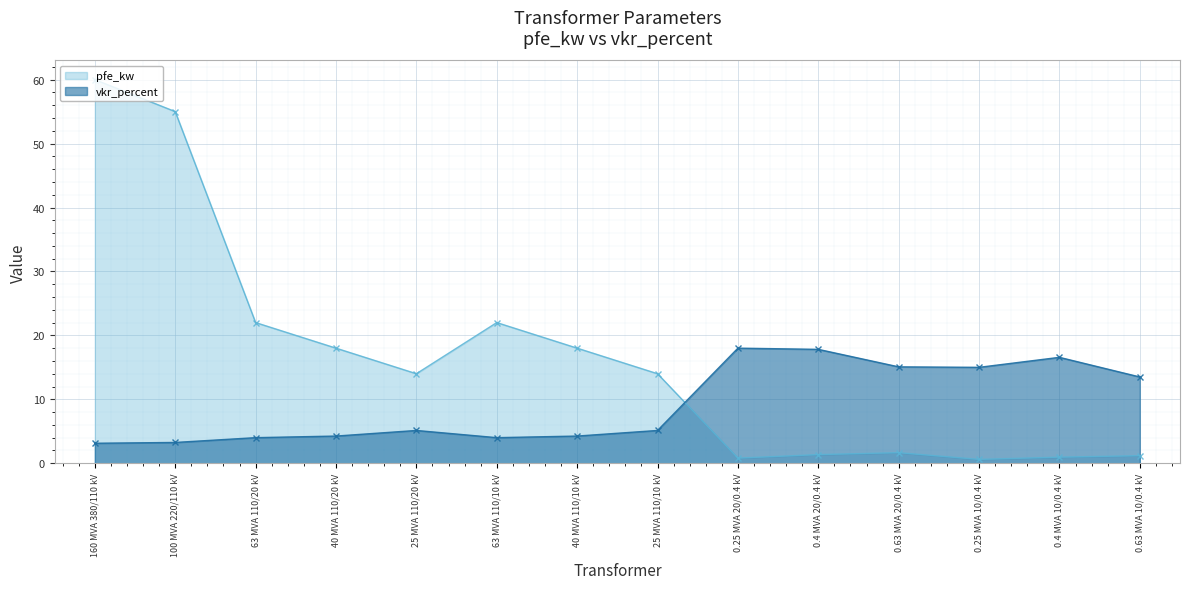

Is the value of vkr_percent at 63 MVA 110/20 kV greater than the value of pfe_kw at 63 MVA 110/20 kV?

No